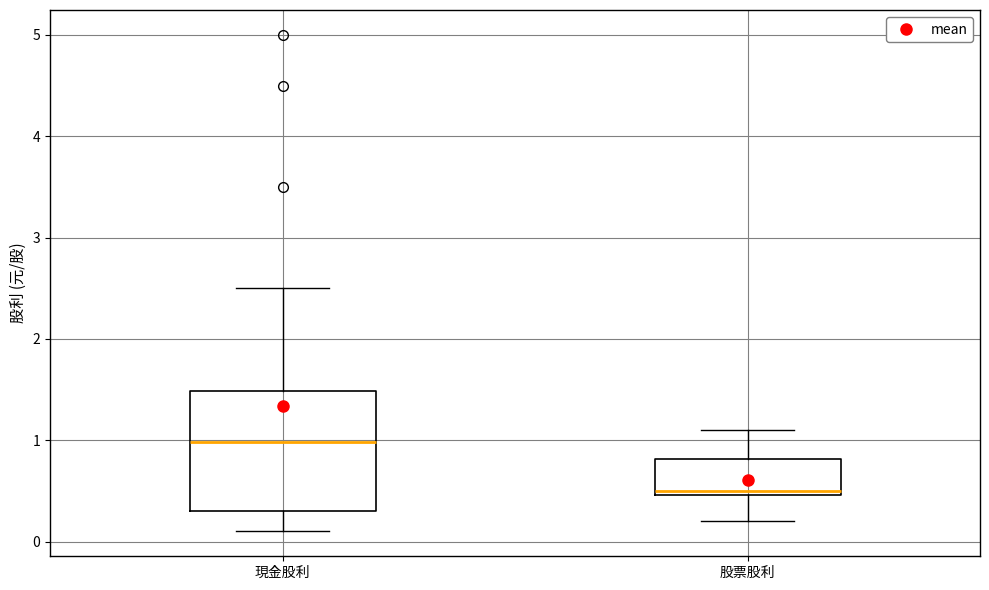

Which box has the lowest median line?

股票股利